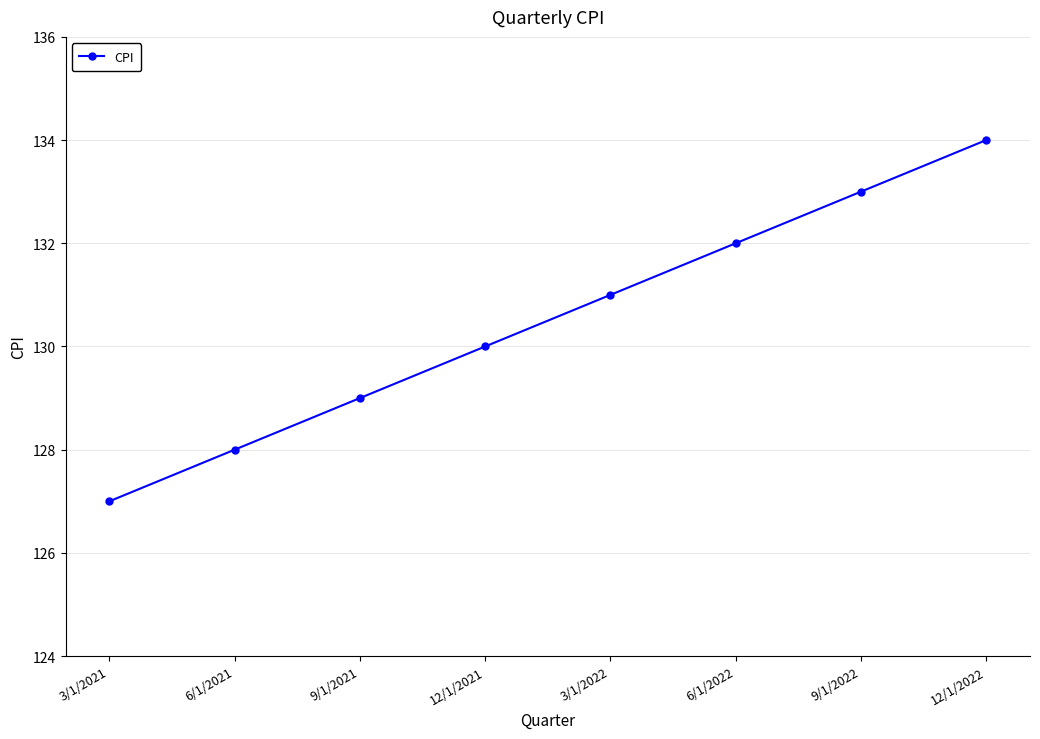

What value does the data have at 9/1/2022?

133